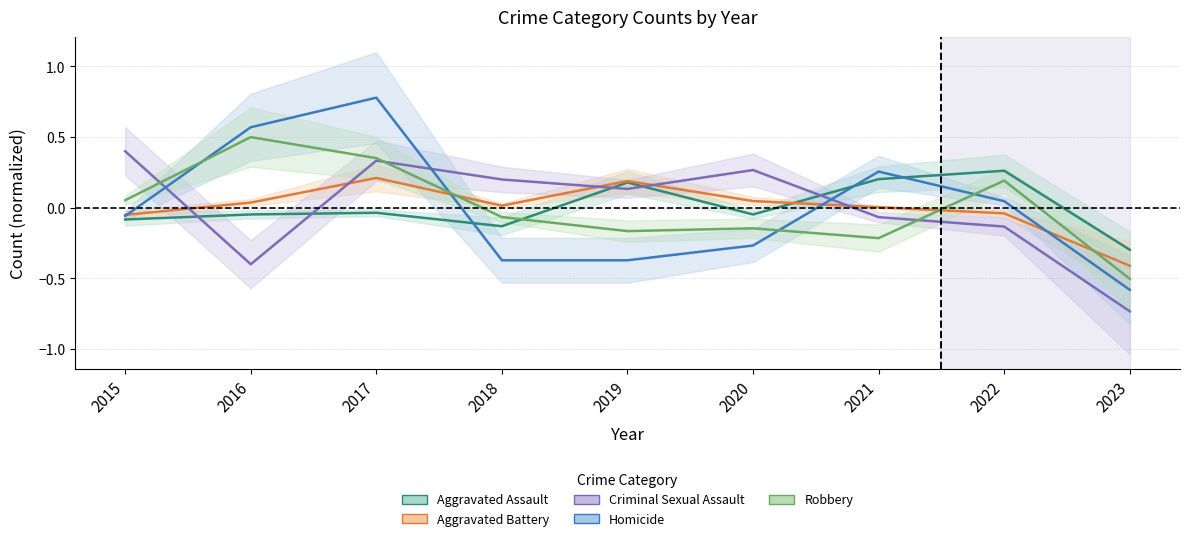

Is the value of Criminal Sexual Assault at 2018 greater than the value of Aggravated Battery at 2017?

No